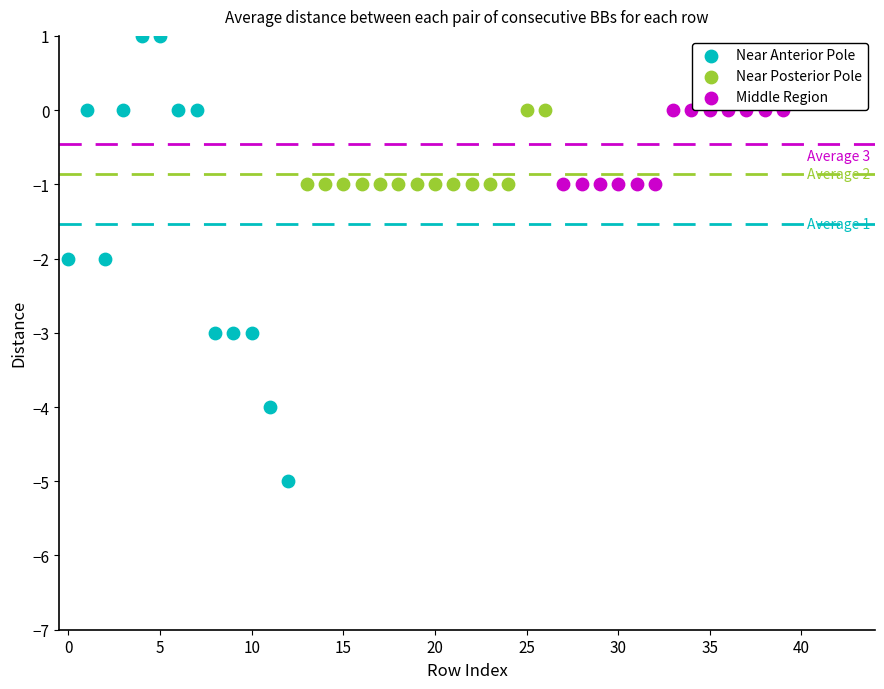

Which series contains the lowest Y value?

Near Anterior Pole